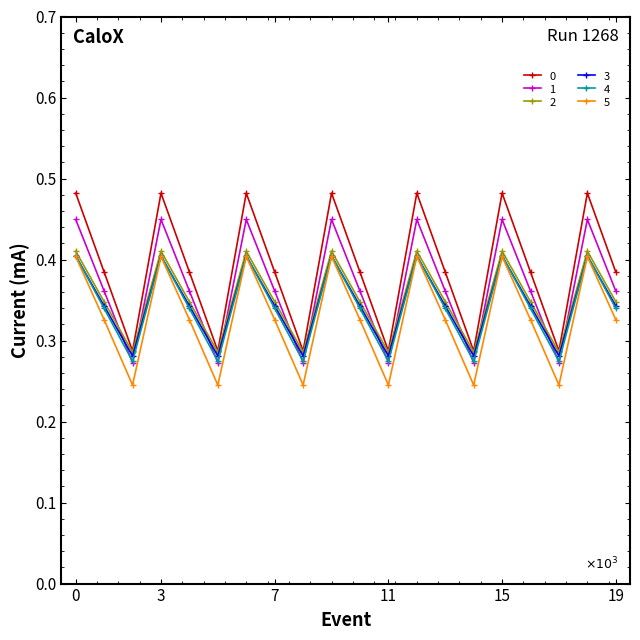

Count the 1 values in the range 0 to 1.

20